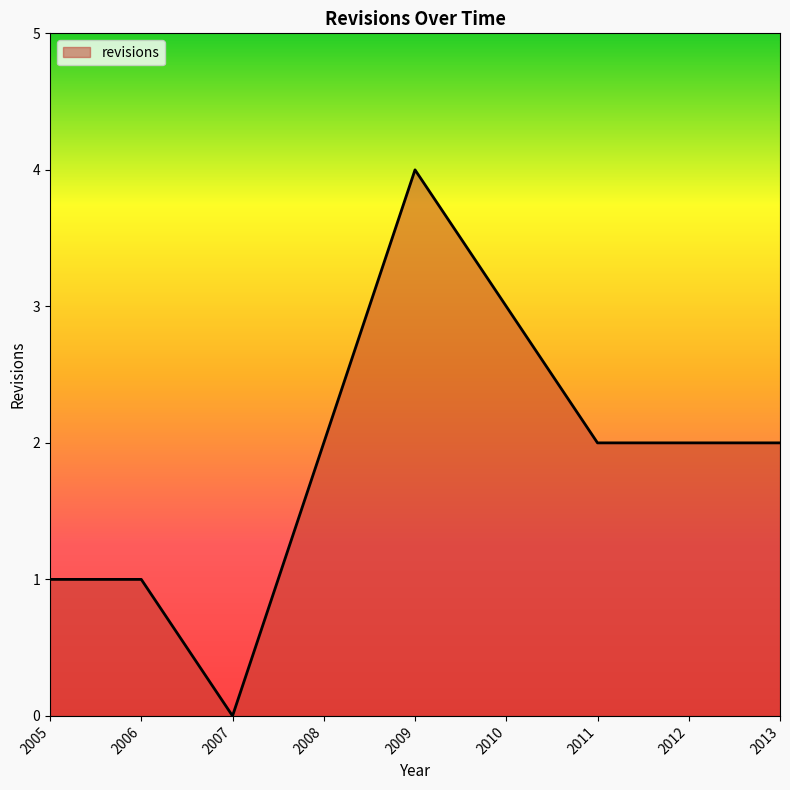

True or false: the data shows 1 at 2011.

False